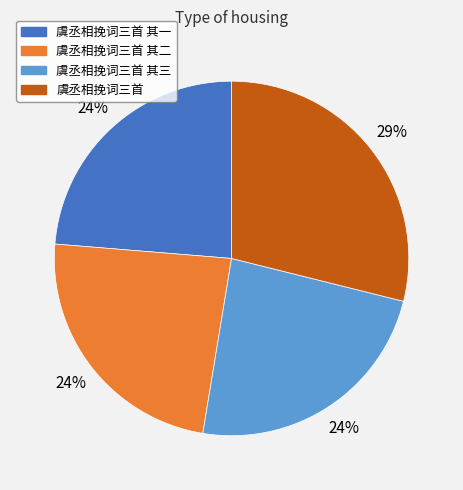

How many slices are in this pie chart?

4